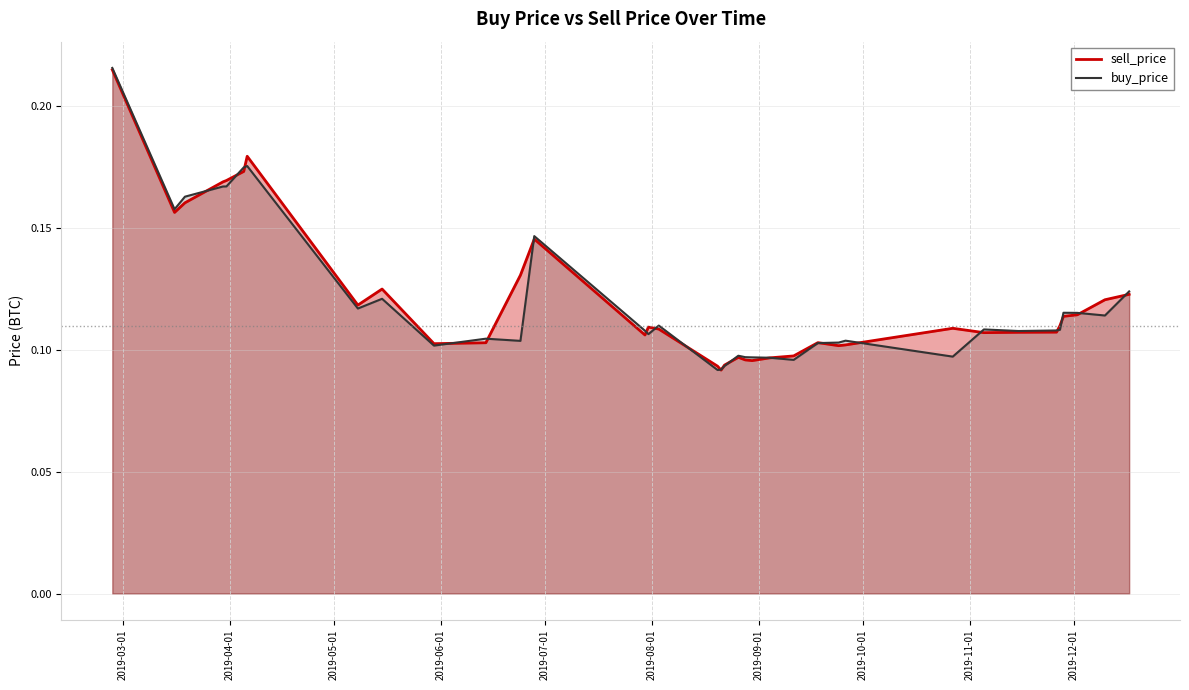

What is the sum of all sell_price values?

4.4